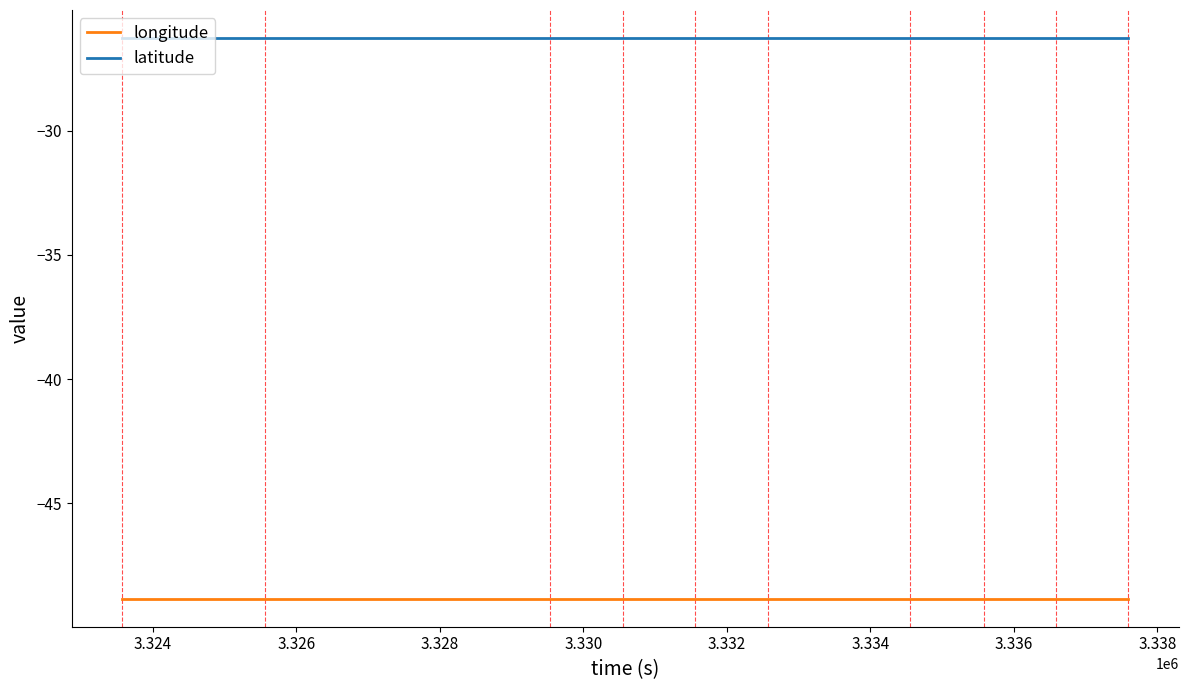

What is the average value of the longitude series?

-48.9